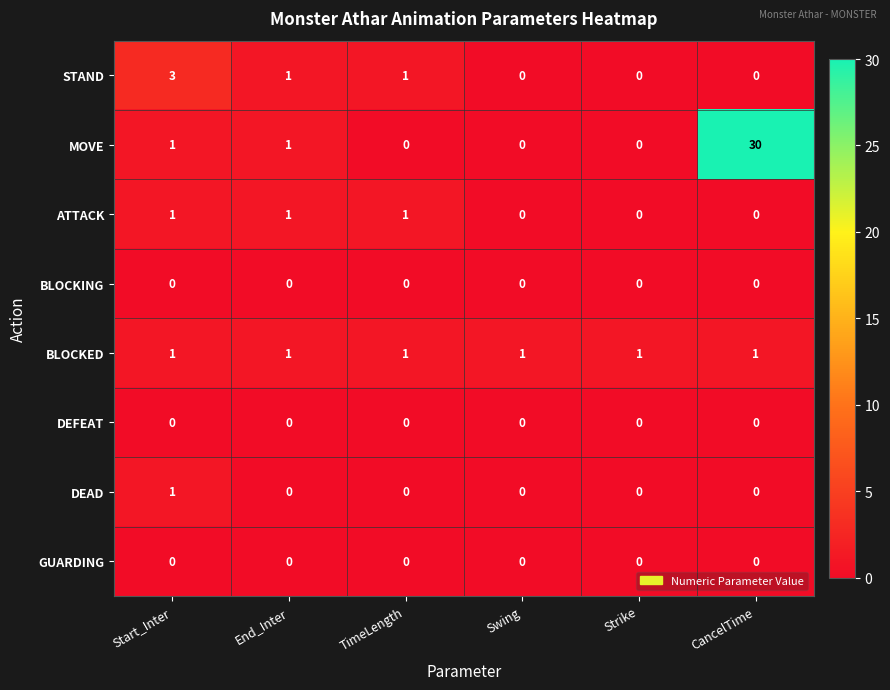

True or false: ATTACK has a value of 1 at Strike.

False